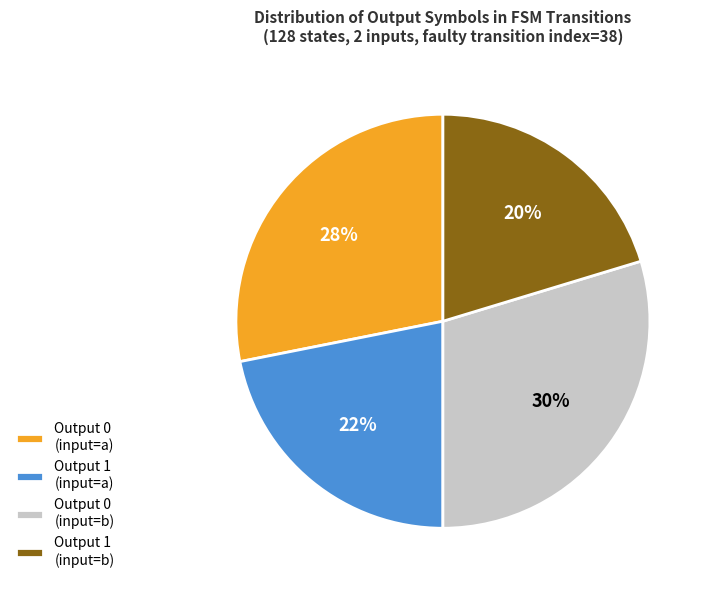

Rank the categories by value from highest to lowest.

Output 0 (input=b), Output 0 (input=a), Output 1 (input=a), Output 1 (input=b)